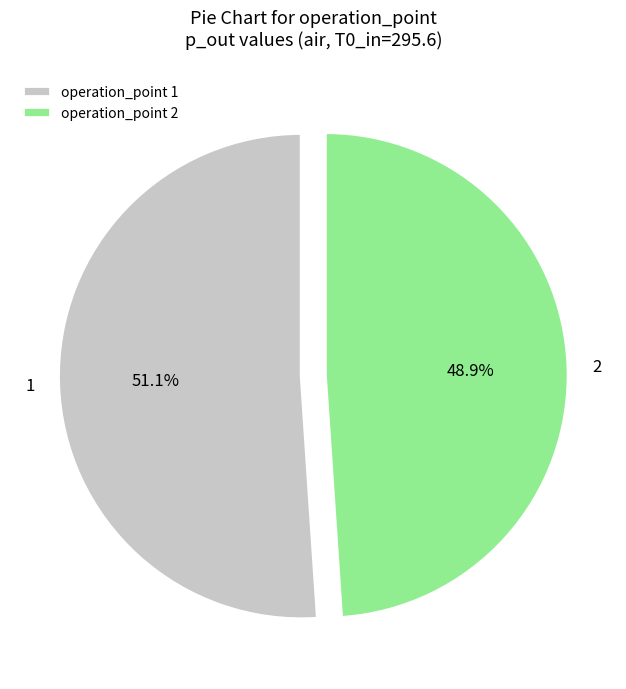

Which category has the smallest portion of the pie?

operation_point 2